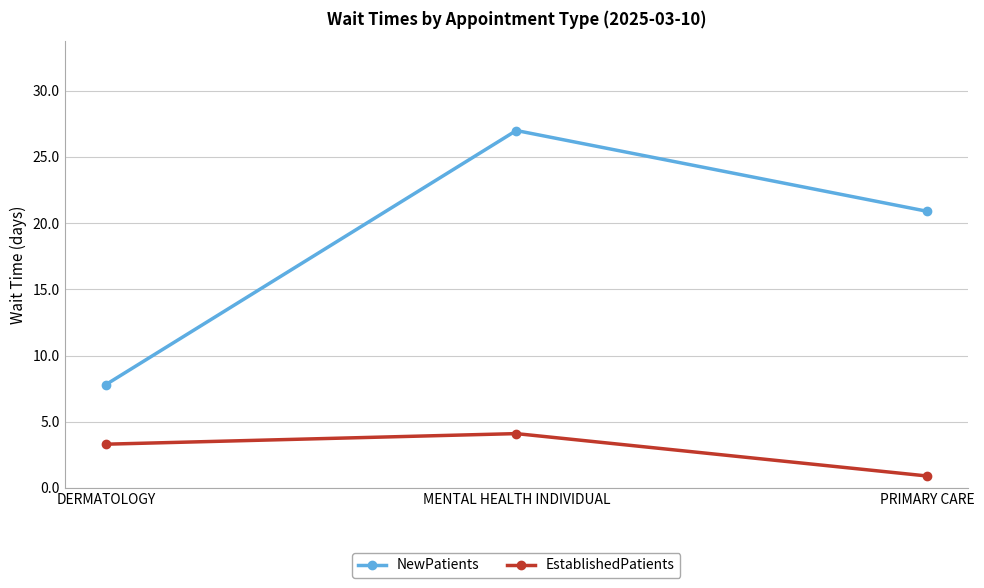

True or false: EstablishedPatients has a value of 0.9 at PRIMARY CARE.

True